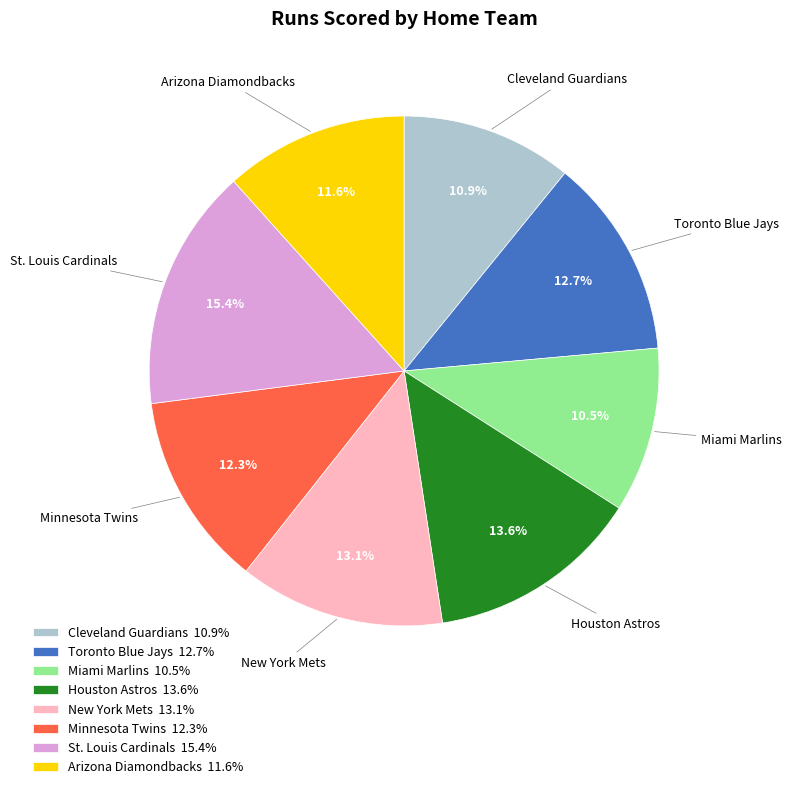

Approximately how many times larger is the value at St. Louis Cardinals 15.4% compared to Toronto Blue Jays 12.7%?

1.2